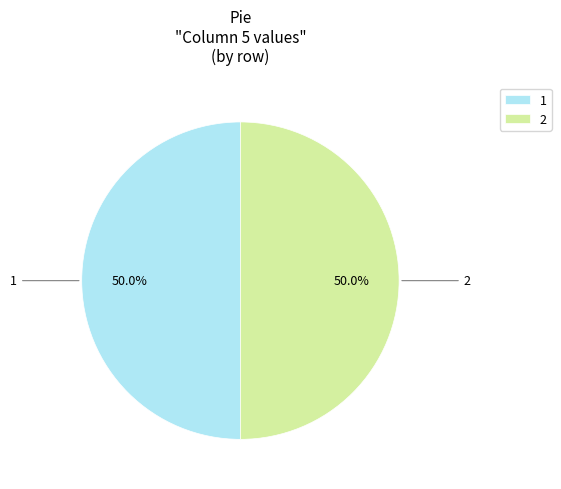

How many segments does this pie chart have?

2